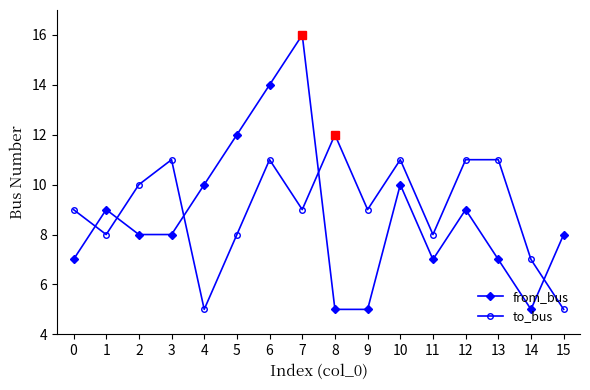

The value of to_bus at 0 is 9. True or false?

True